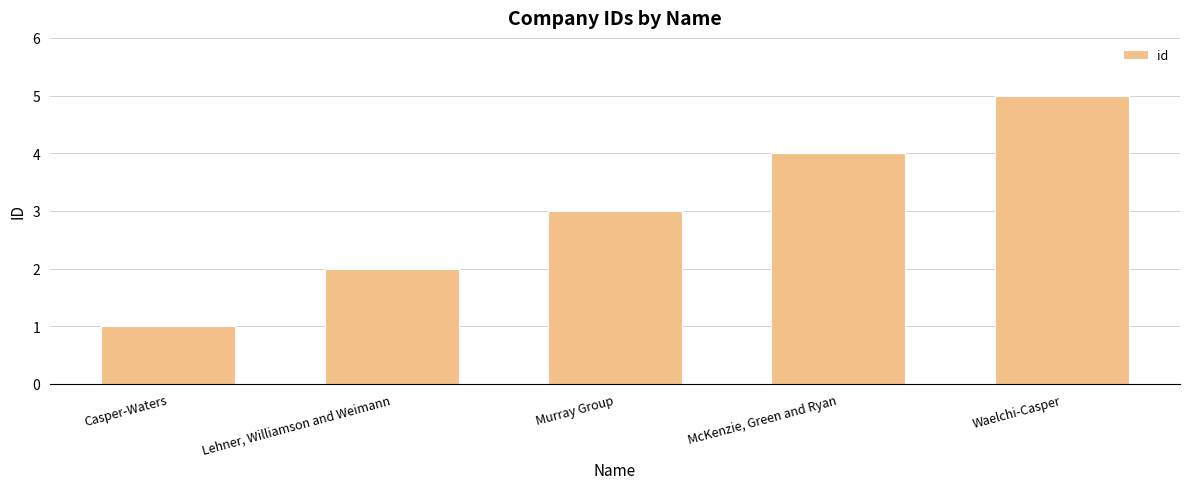

What is the sum of the values at Casper-Waters and McKenzie, Green and Ryan?

5